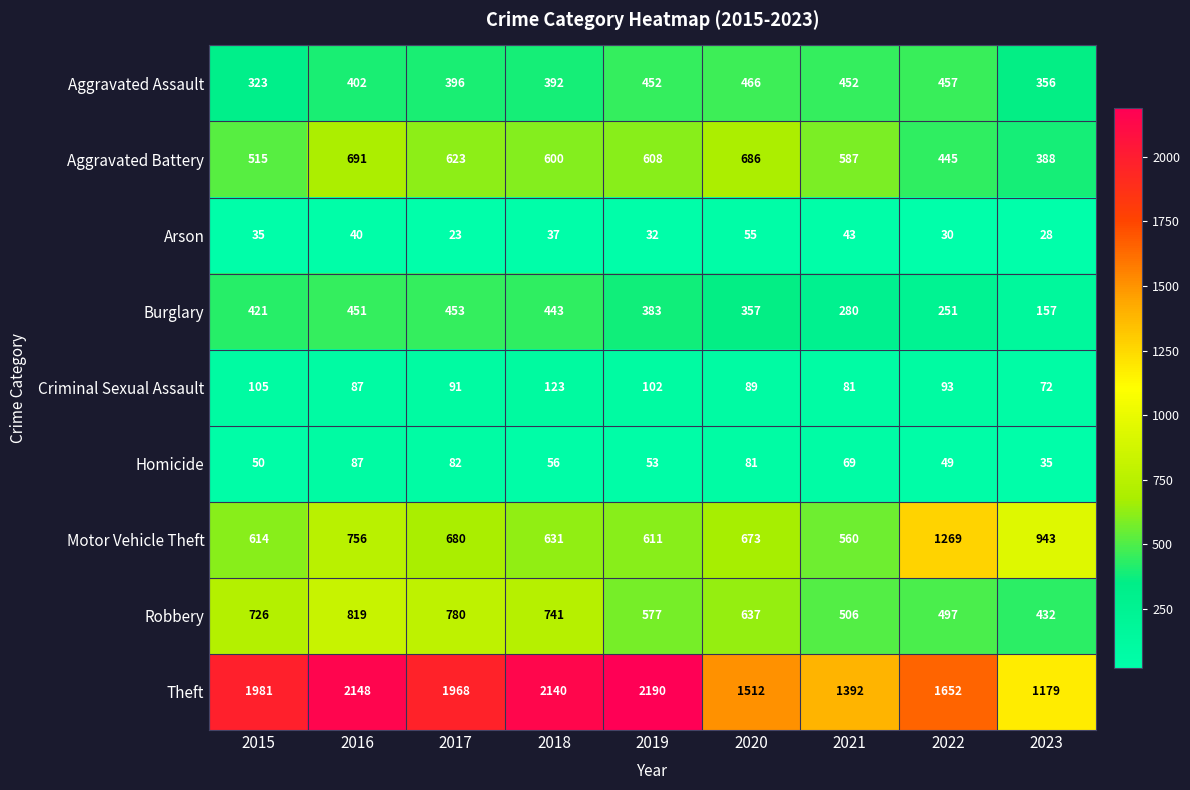

What is the sum of all Aggravated Assault values?

3696